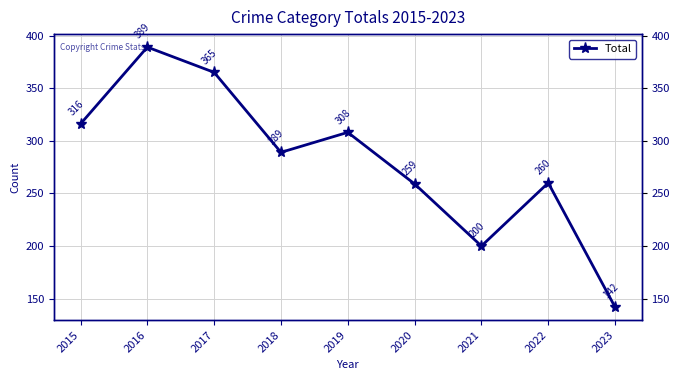

True or false: the data has more than 1 interior local peaks.

True